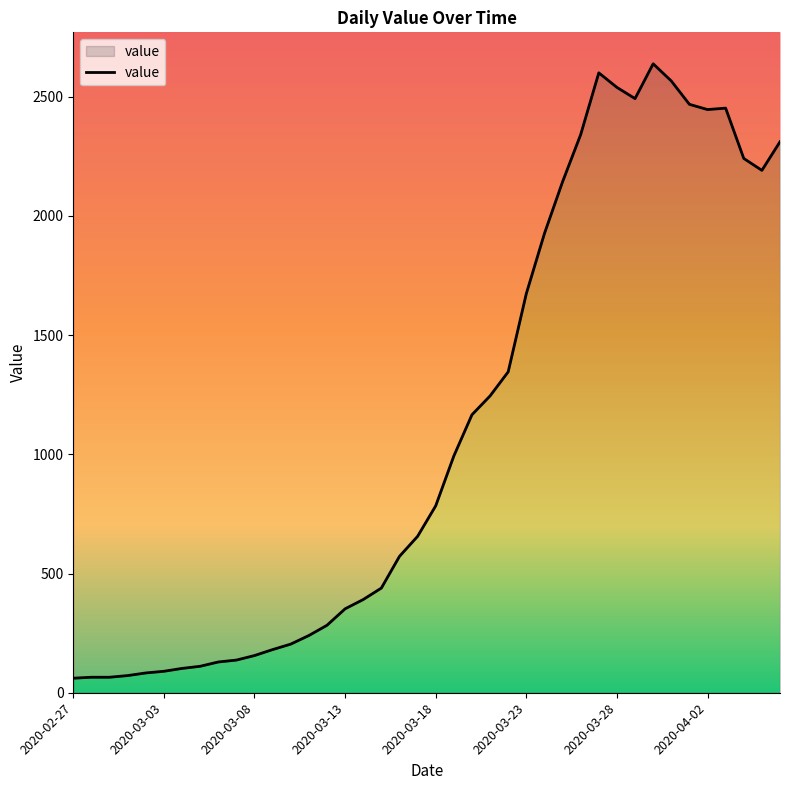

What is the sum of the values at 2020-02-27 and 2020-03-28?

2600